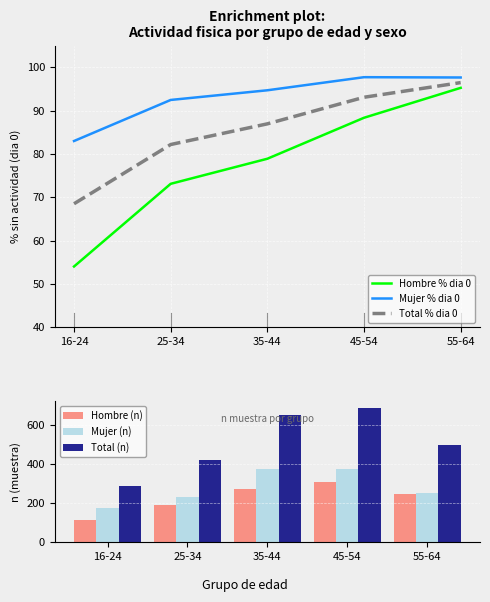

How many groups of bars are there?

5